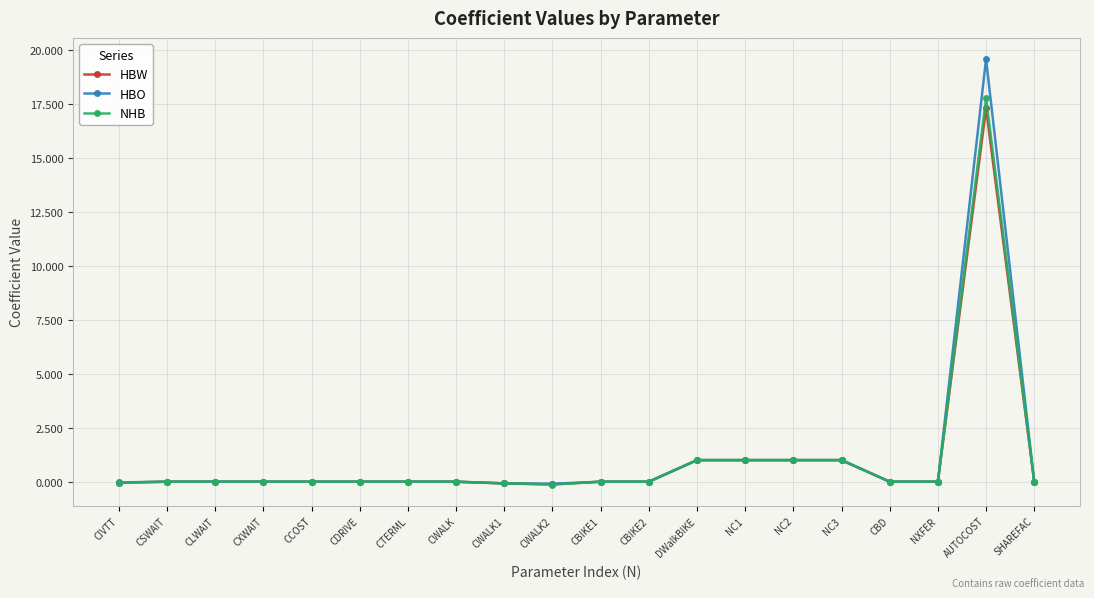

Rank the series by their maximum value, from lowest to highest.

HBW, NHB, HBO